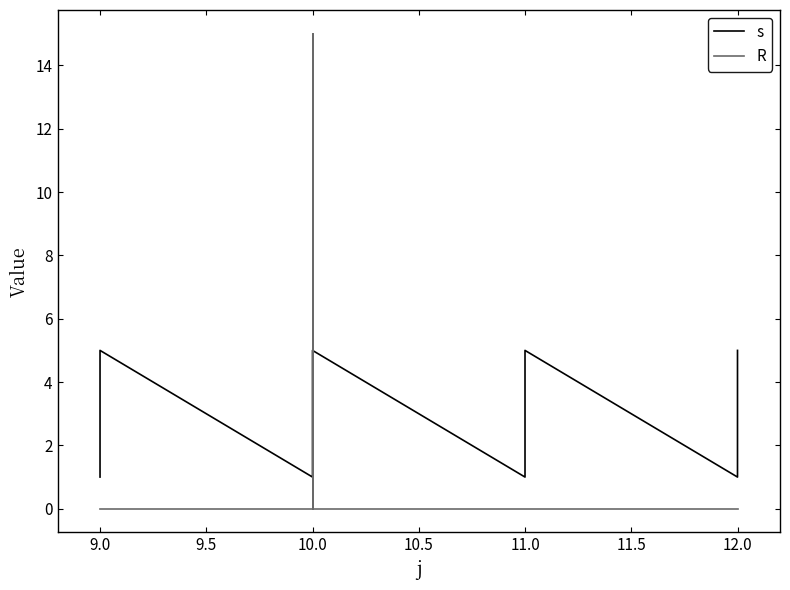

True or false: s and R cross at least once.

True